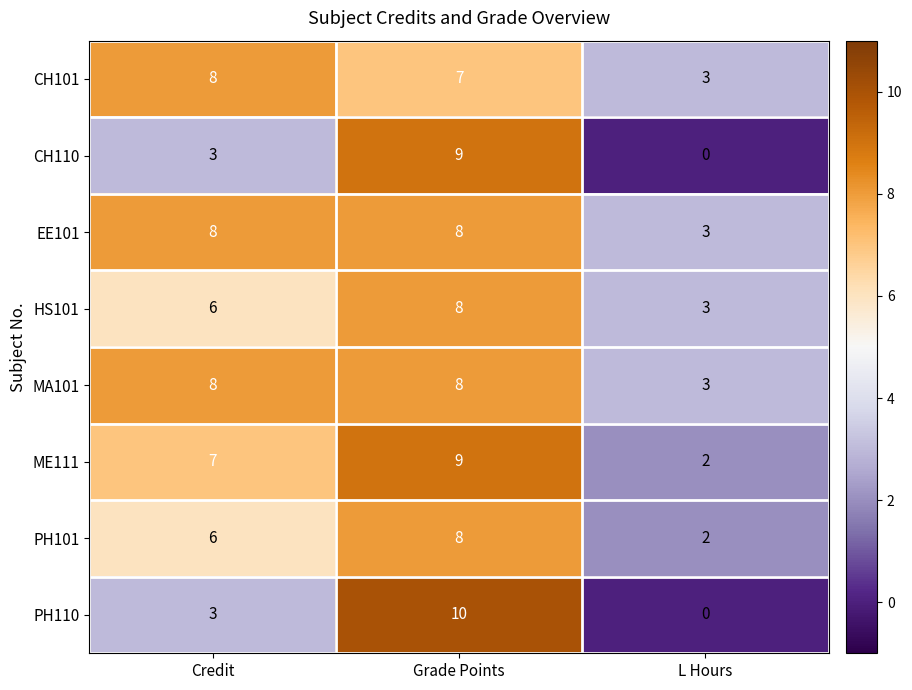

At which category is the sum across all series the highest?

Grade Points